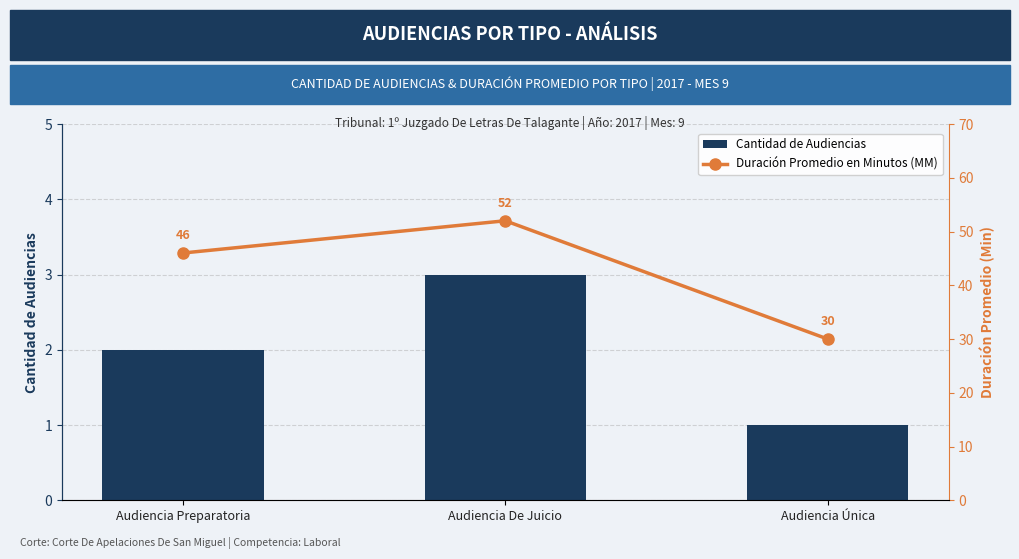

Where is Cantidad de Audiencias nearest to the value 2?

Audiencia Preparatoria